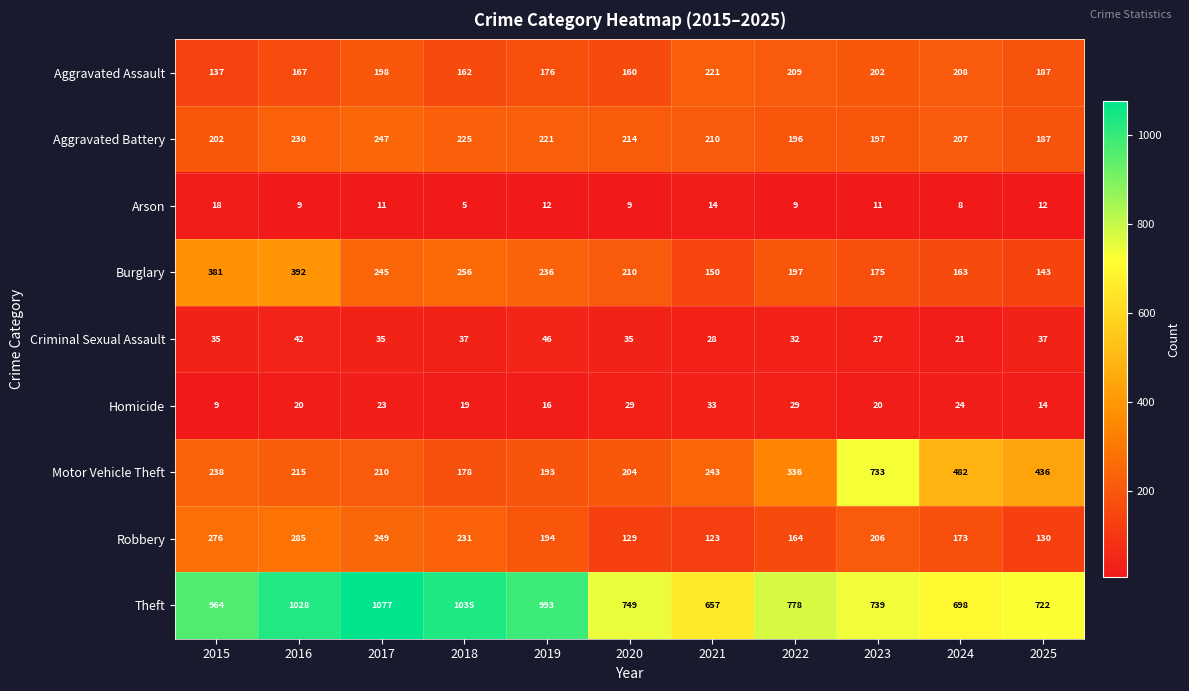

Where is Motor Vehicle Theft nearest to the value 455?

2025